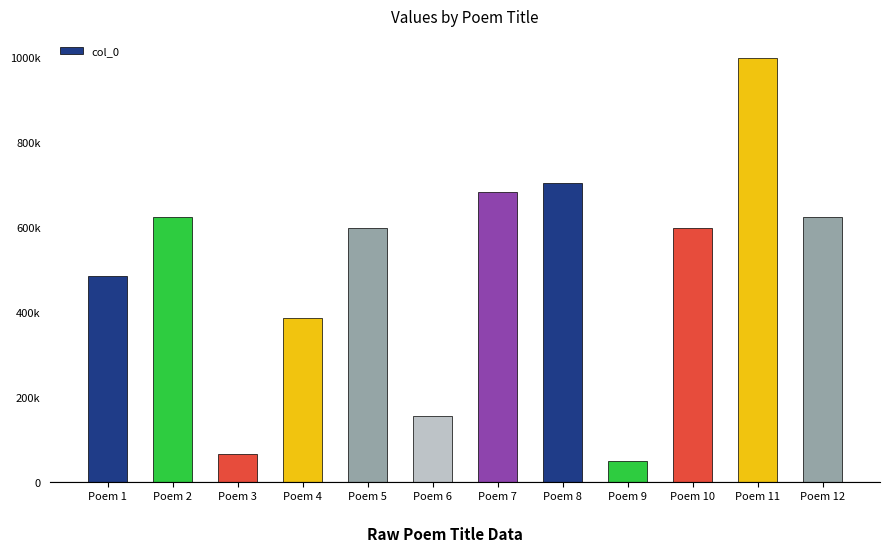

At which label is the value closest to 524206?

Poem 1